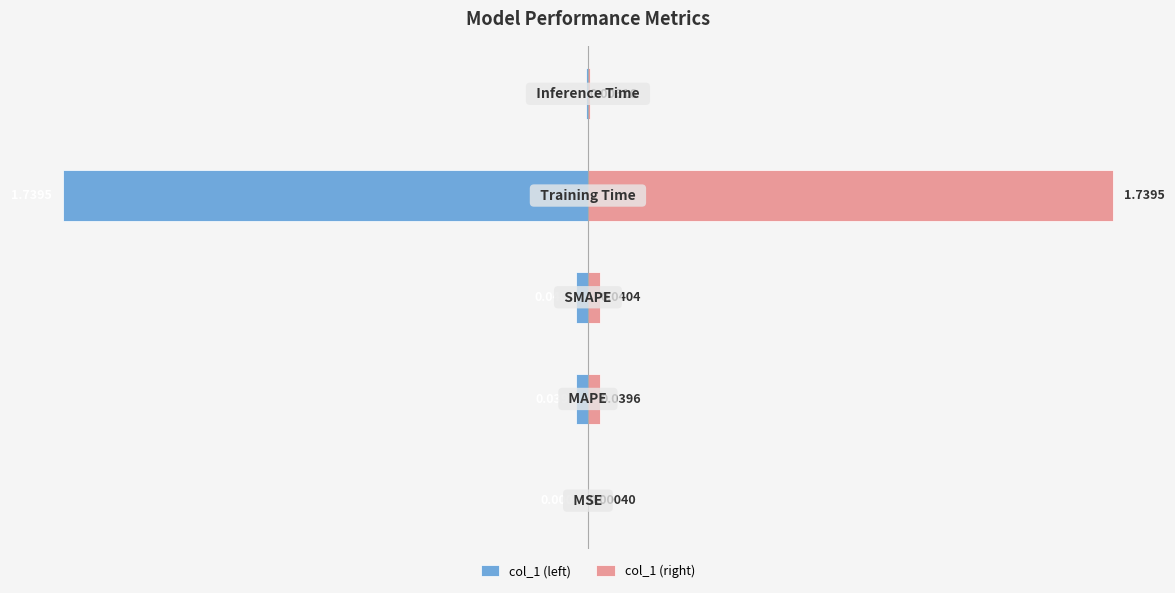

What are all the series names shown in the legend?

col_1 (left), col_1 (right)